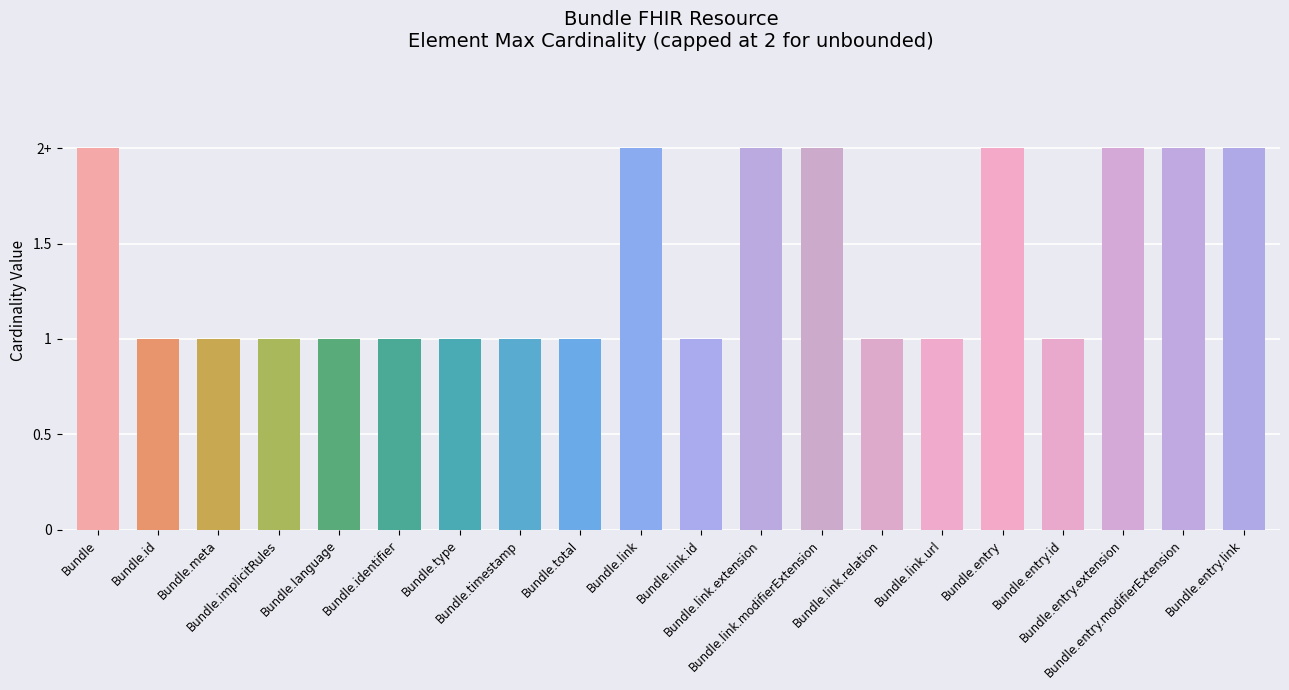

What is the difference between the second highest and minimum values?

1